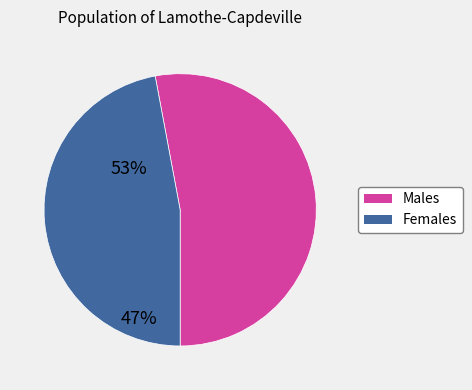

Is there any slice that represents more than half of the pie?

Yes